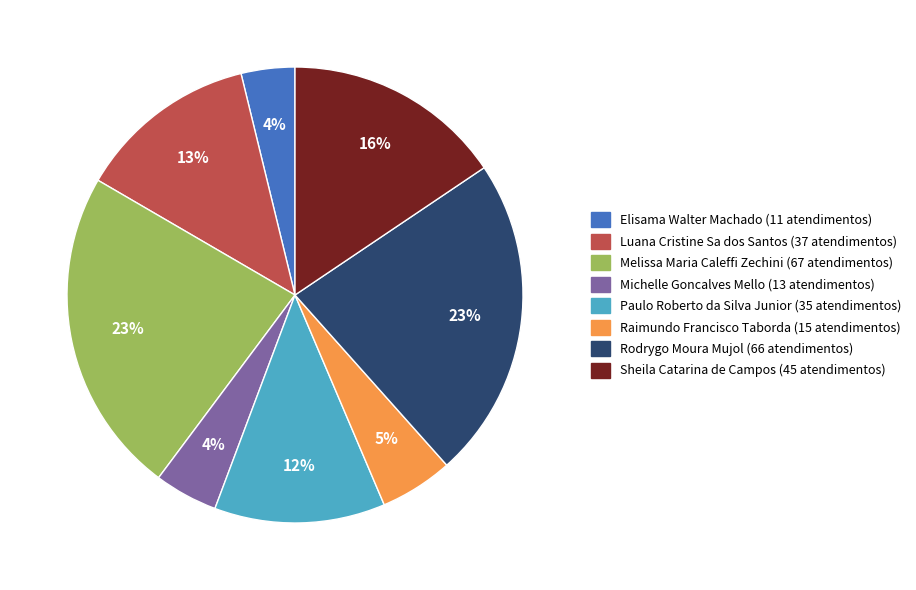

True or false: Paulo Roberto da Silva Junior accounts for 12% of the total.

True